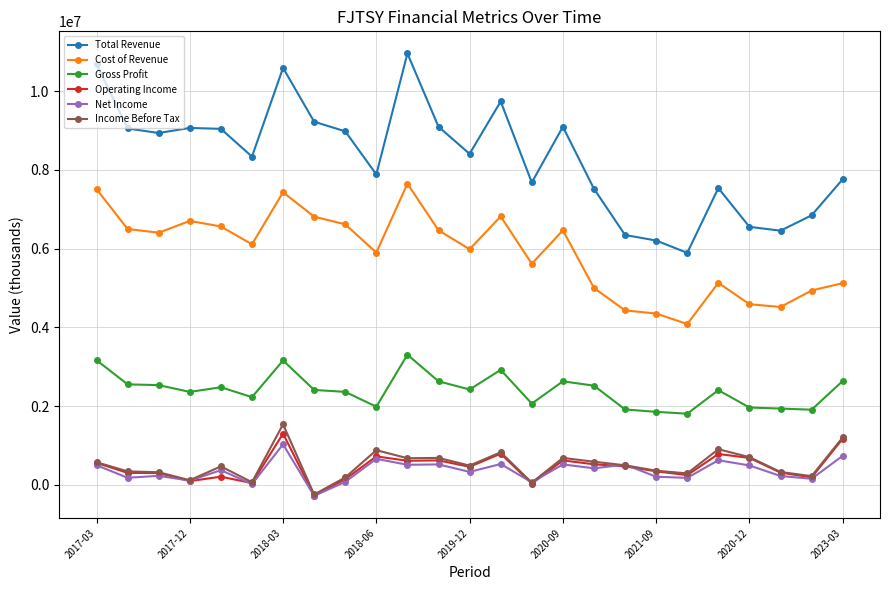

True or false: Cost of Revenue and Income Before Tax intersect in this chart.

False